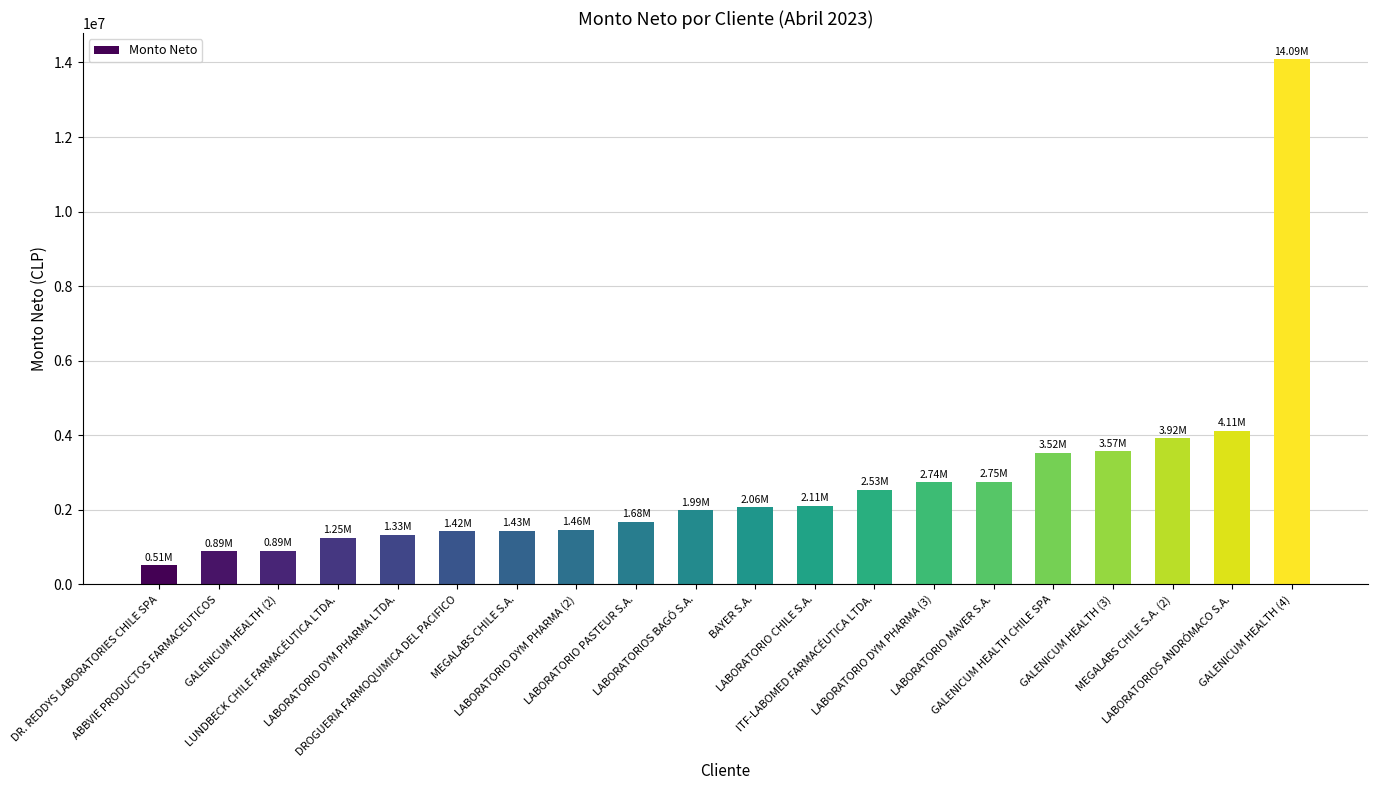

Read the value at GALENICUM HEALTH (4), to the nearest 50.

14086350